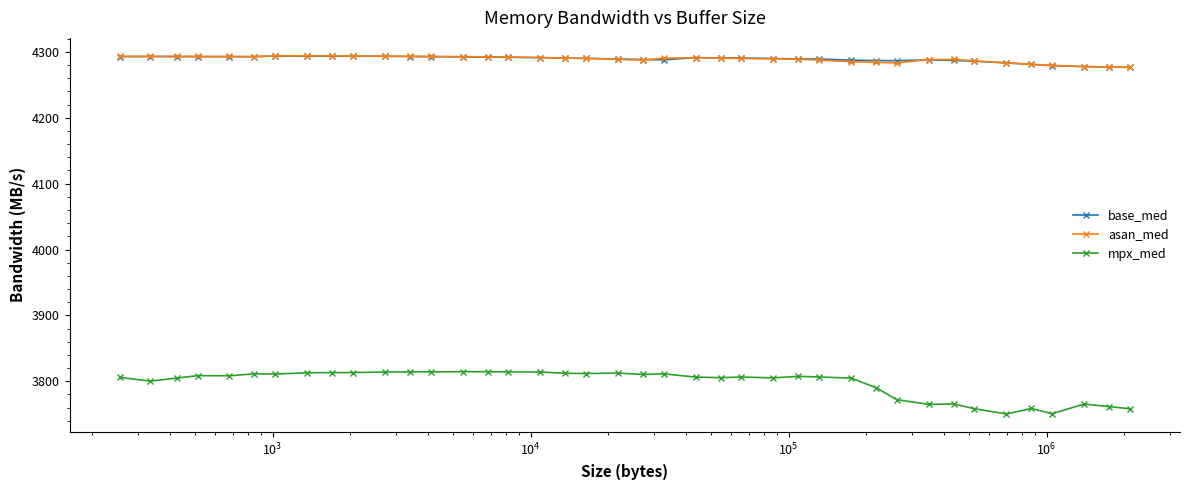

How many lines are shown in the chart?

3